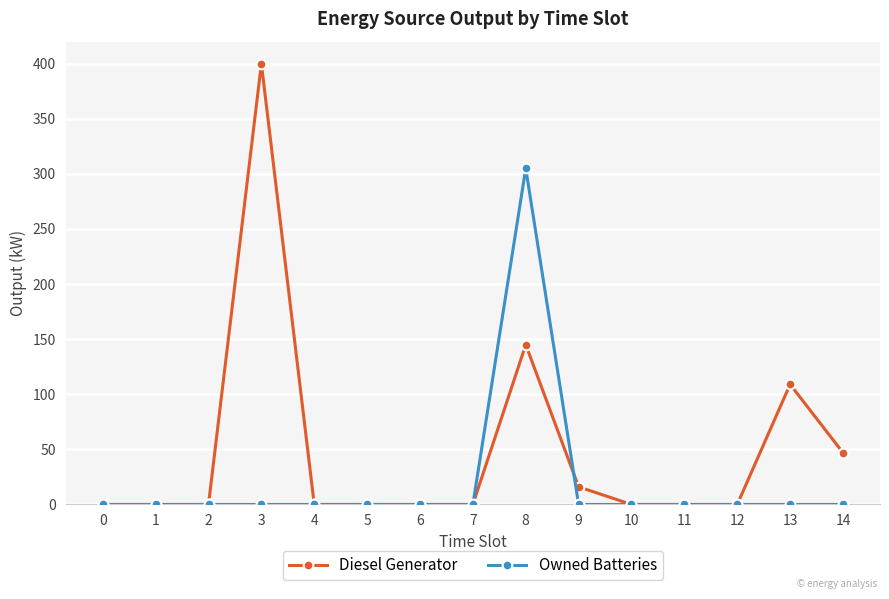

At 8, list the series in order from largest to smallest.

Owned Batteries, Diesel Generator